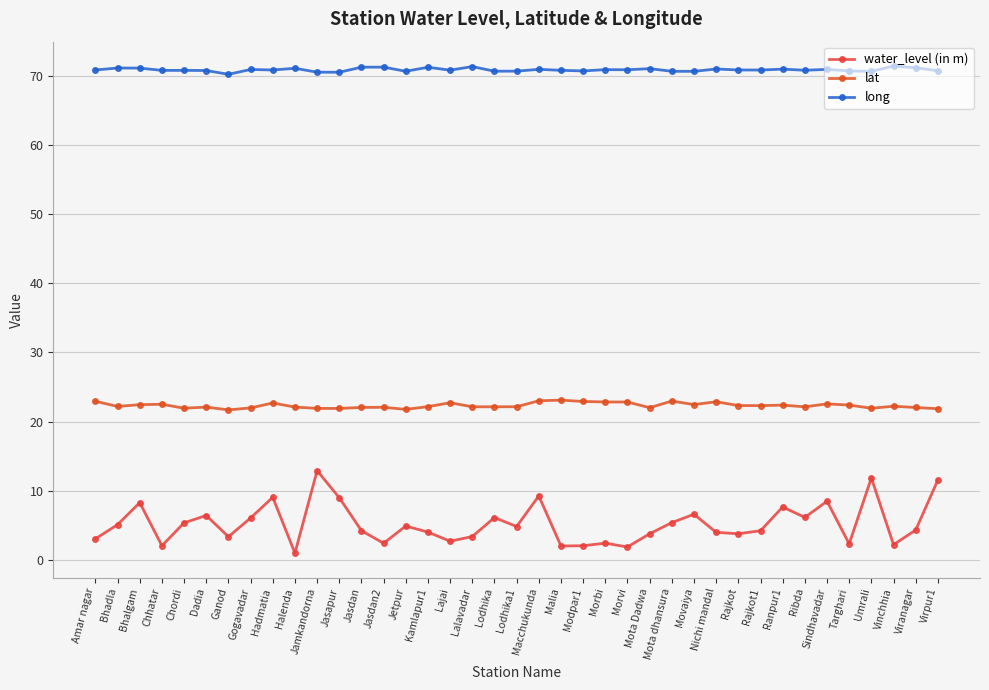

List the series in order of their peak value, lowest first.

water_level (in m), lat, long